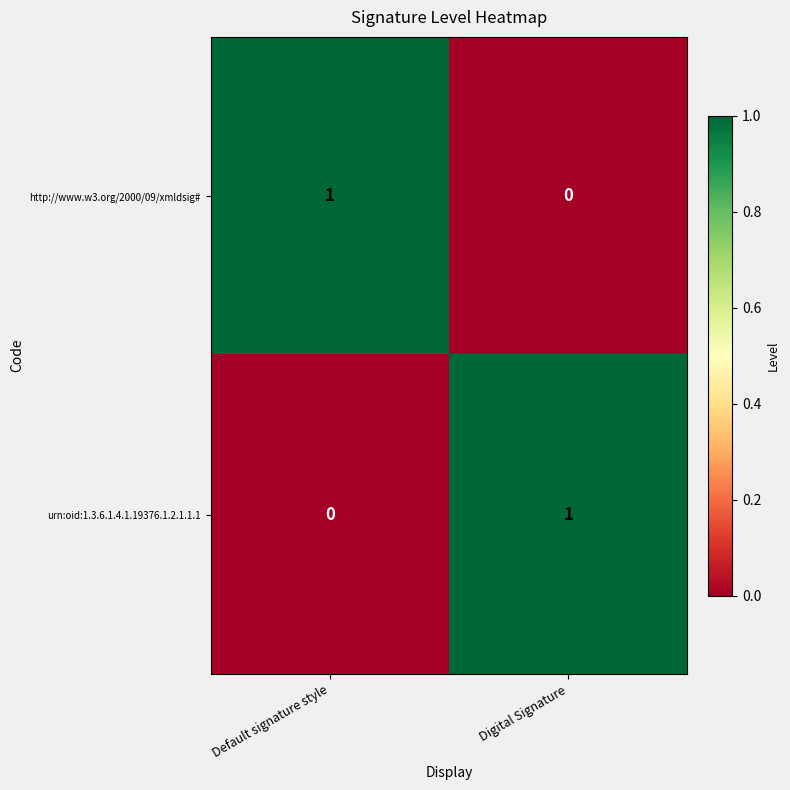

At which label is http://www.w3.org/2000/09/xmldsig# closest to 0?

Digital Signature